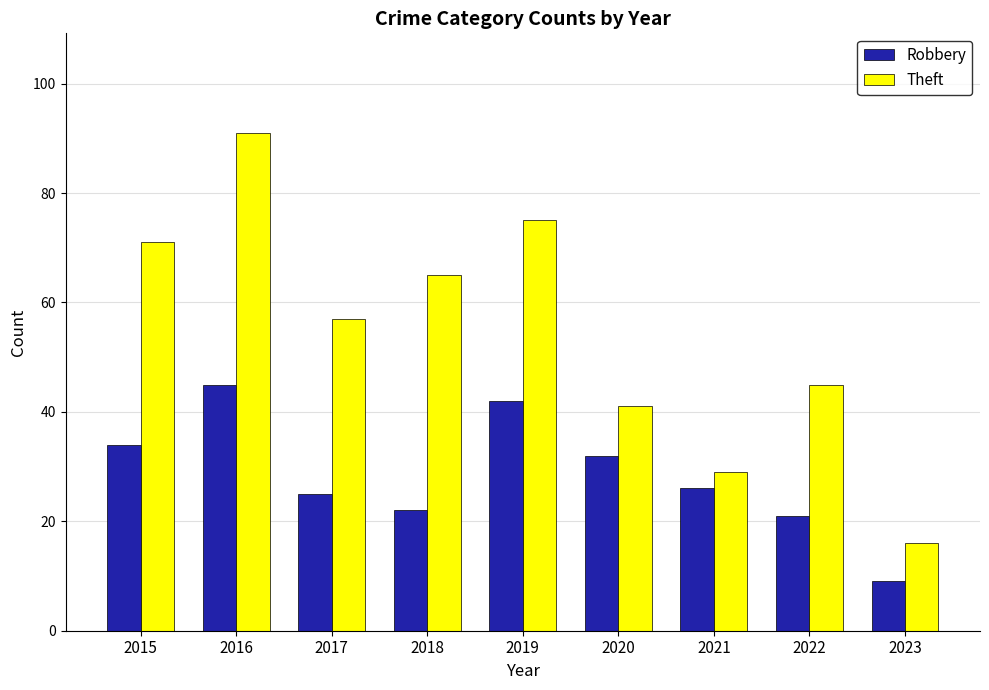

What is the sum of the Theft values at 2023 and 2016?

107